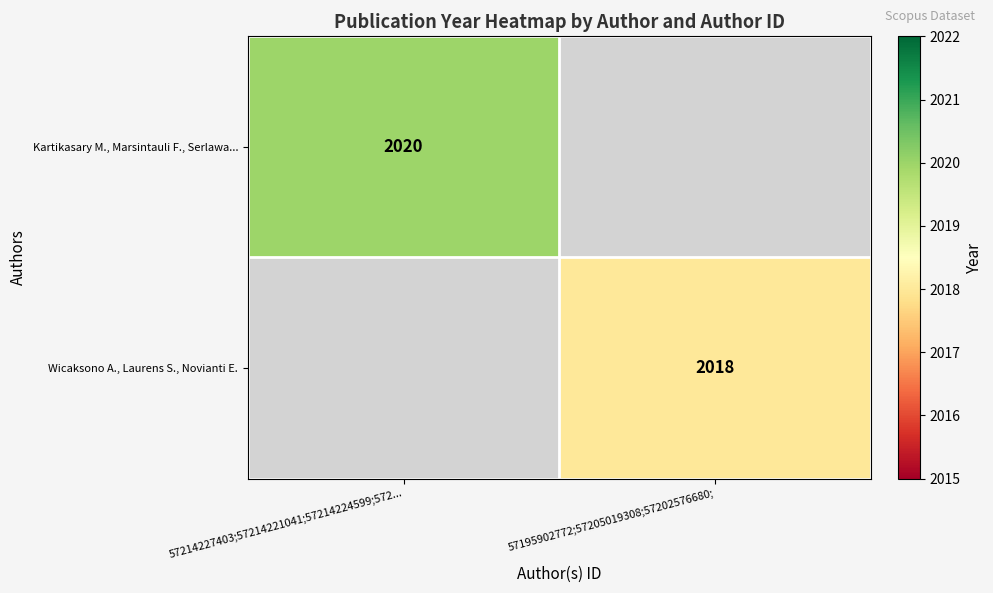

True or false: Kartikasary M., Marsintauli F., Serlawa... has a value of 3159 at 57214227403;57214221041;57214224599;572....

False